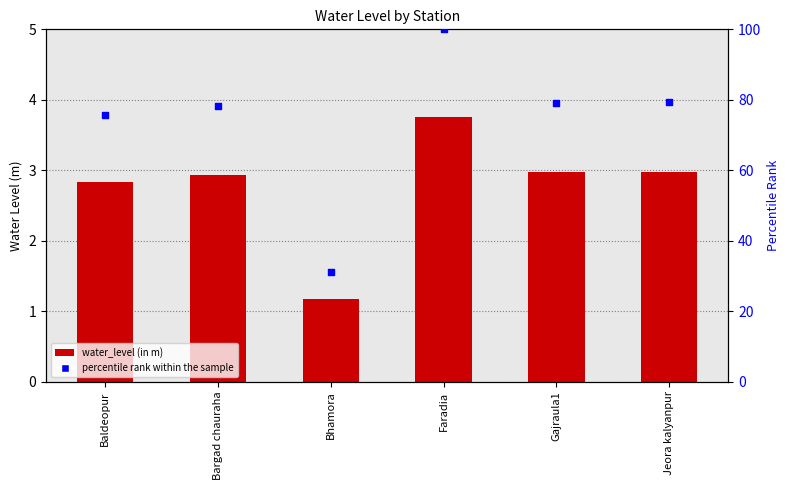

Which series reaches the minimum Y coordinate?

water_level (in m)